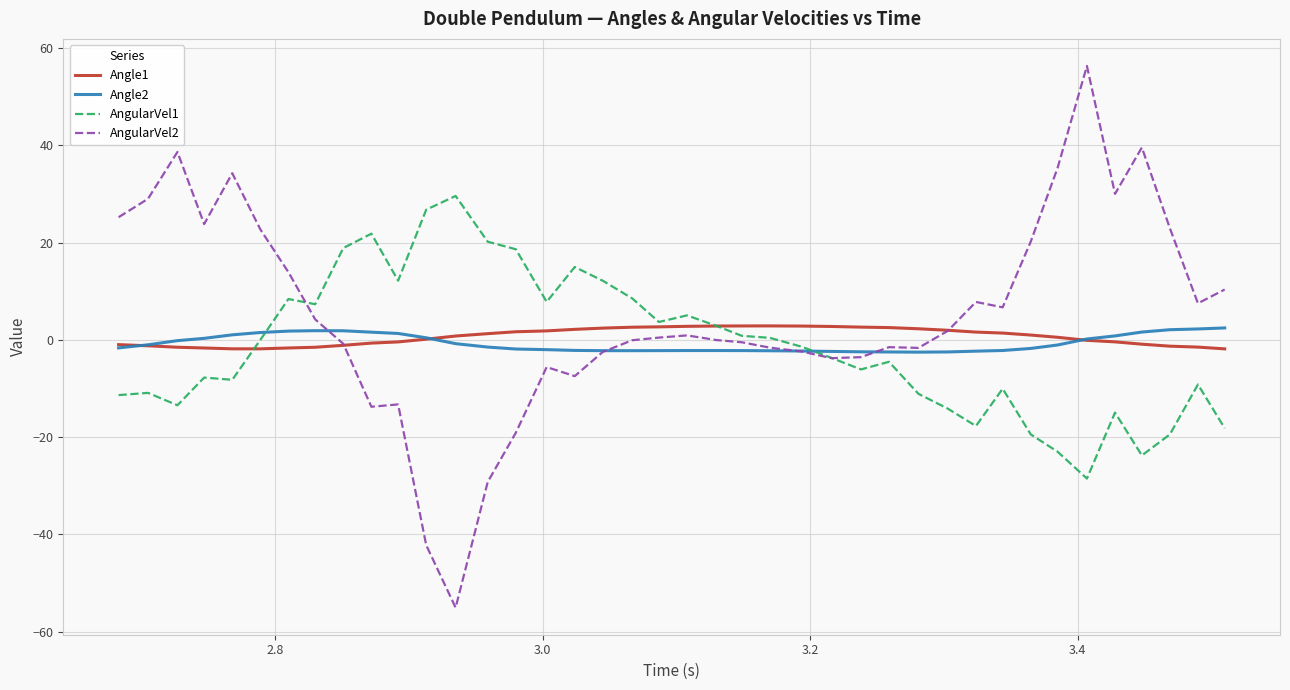

Which series has the widest spread of values?

AngularVel2